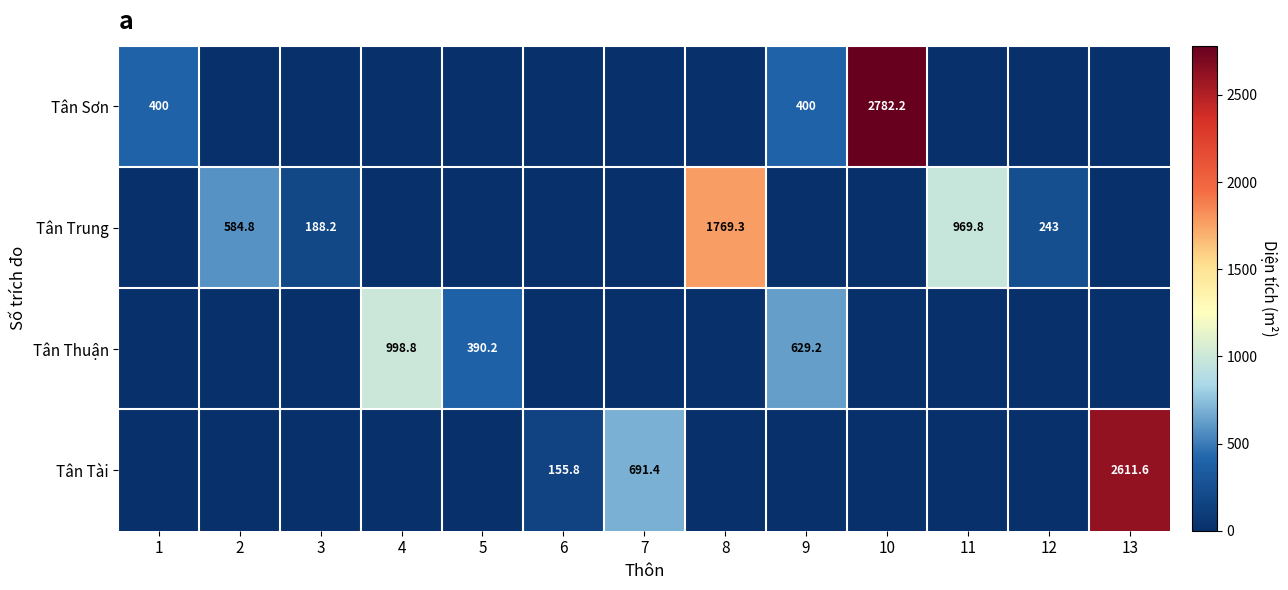

The Tân Tài series shows 2611.6 at 13. True or false?

True